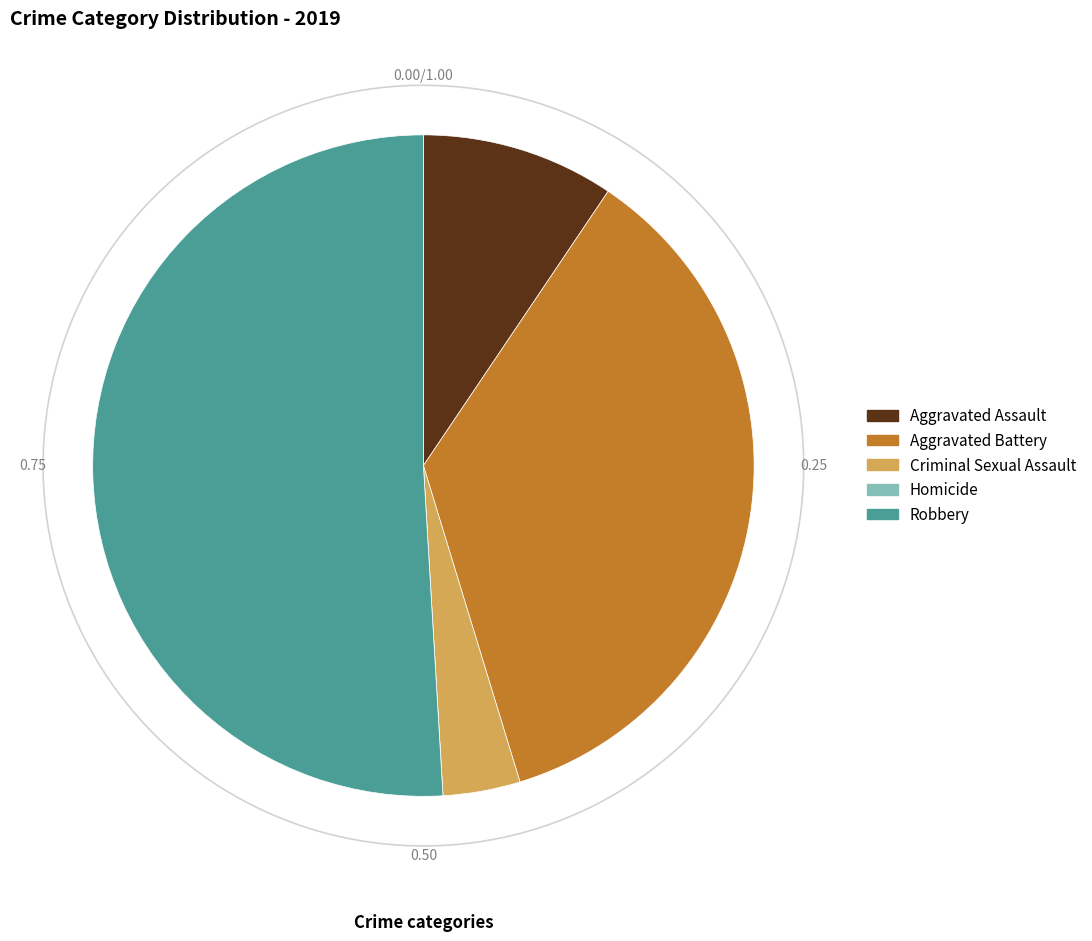

Which category has the biggest portion of the pie?

Robbery